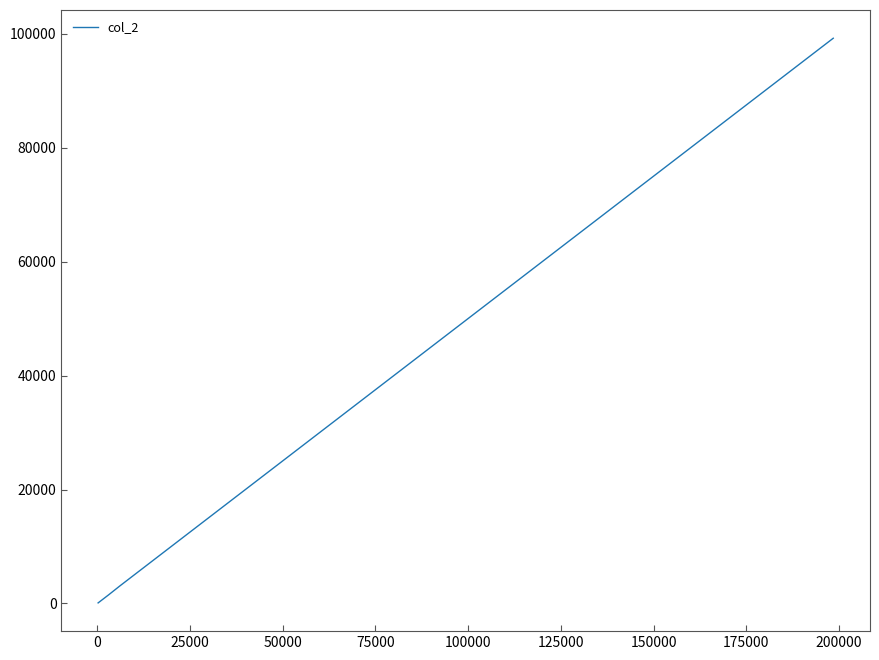

What is the difference between the maximum and minimum values?

99100.0